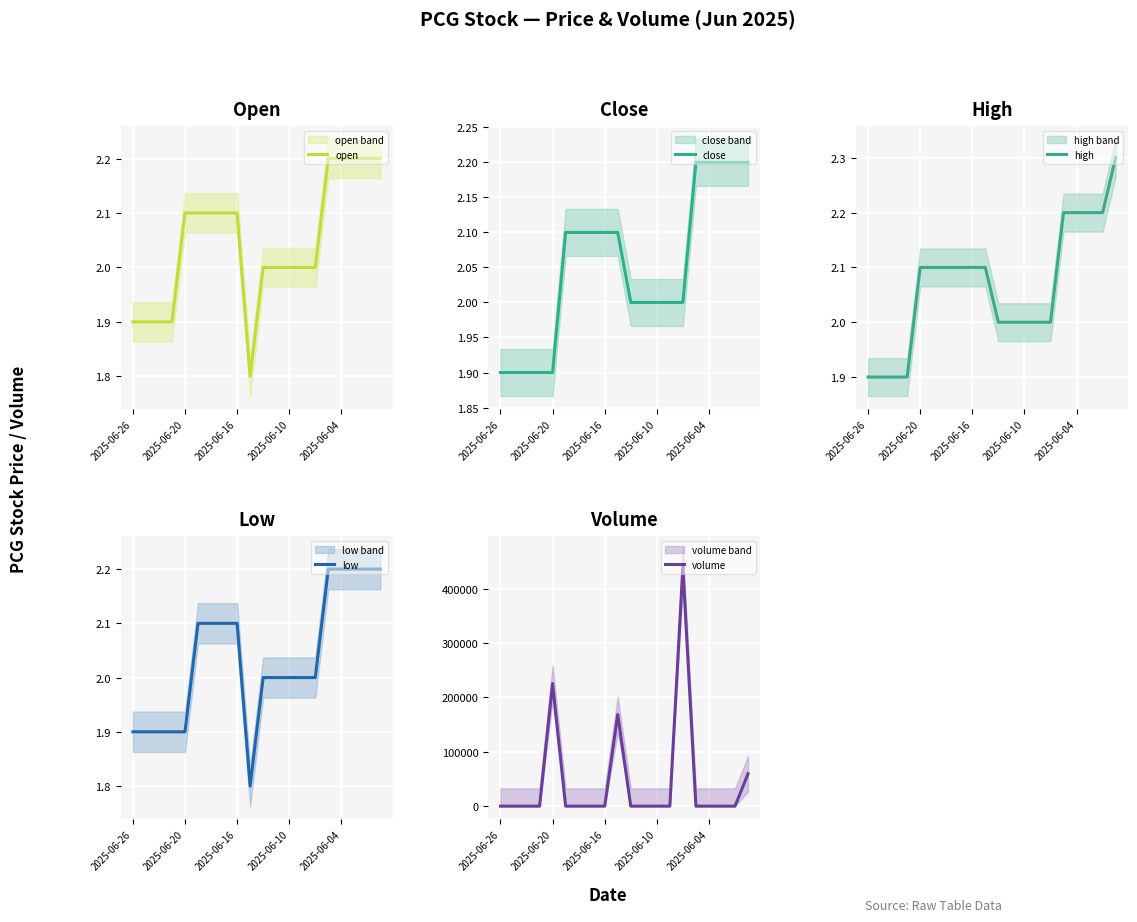

Which label corresponds to the smallest value in the chart?

2025-06-26